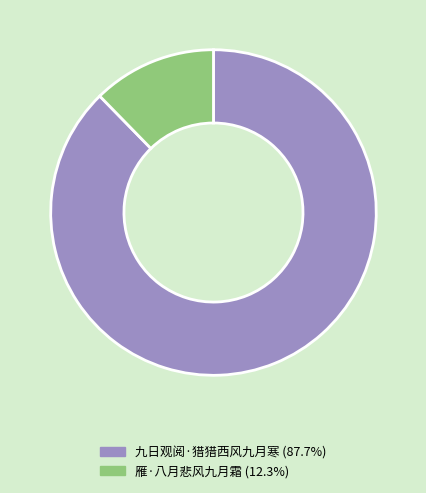

Is the sum of 雁·八月悲风九月霜 and 九日观阅·猎猎西风九月寒 greater than half?

Yes